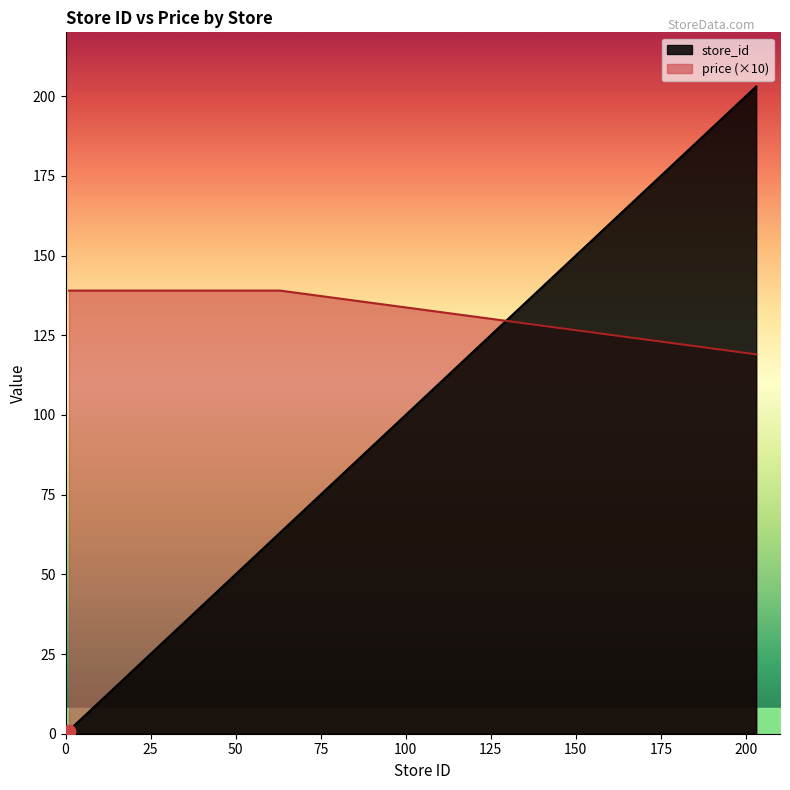

What are all the series names shown in the legend?

store_id, price